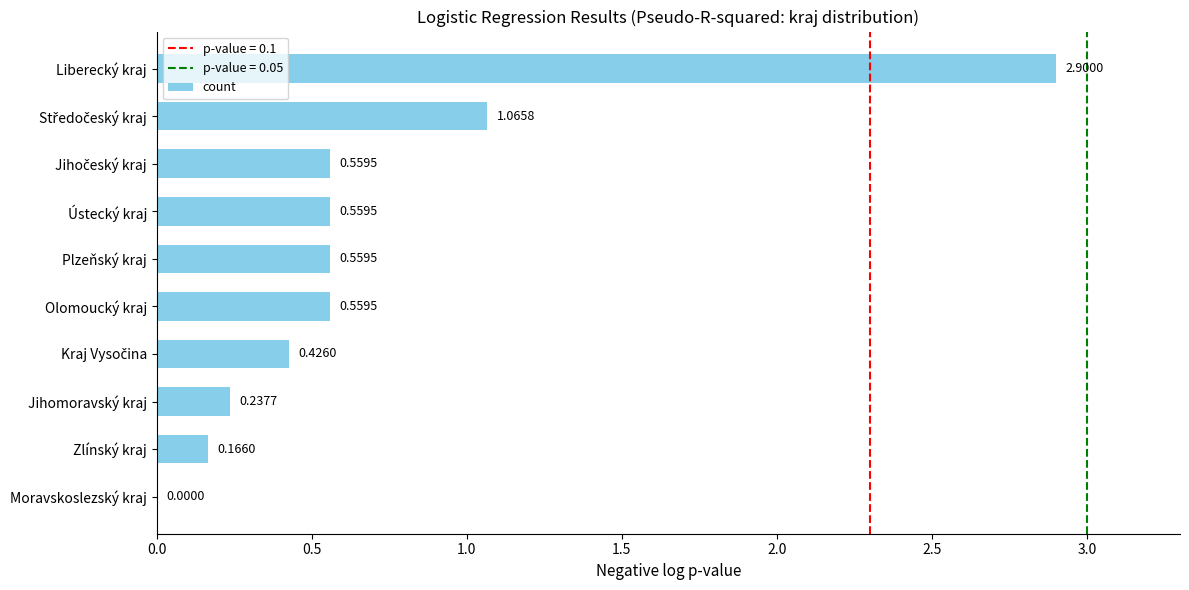

What is the change in value from Zlínský kraj to Olomoucký kraj?

+0.4